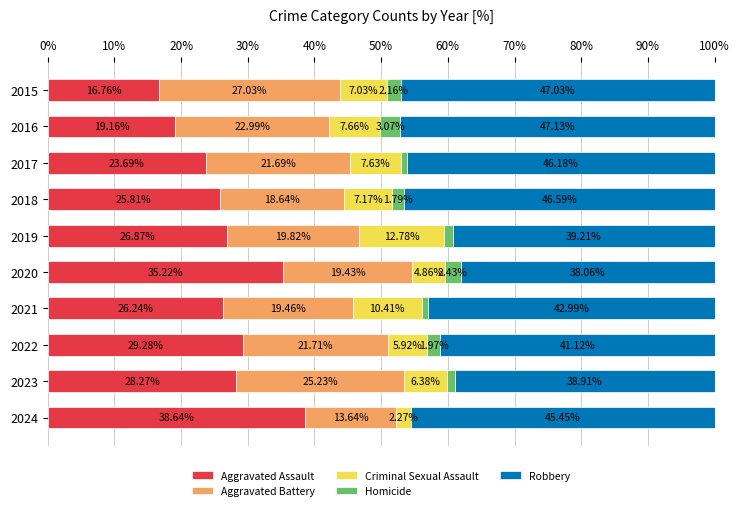

What is the total value across all series at 2019?

100.0